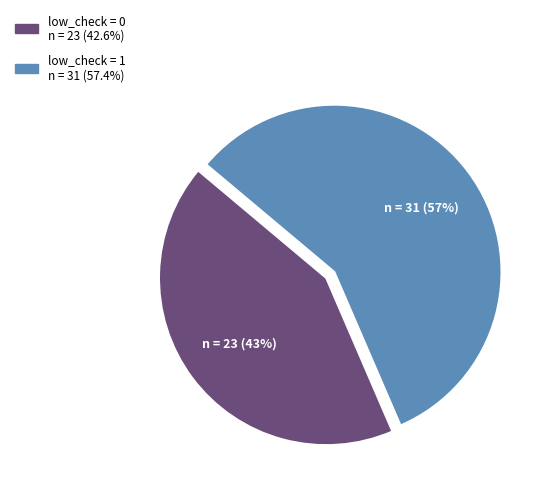

How many segments does this pie chart have?

2